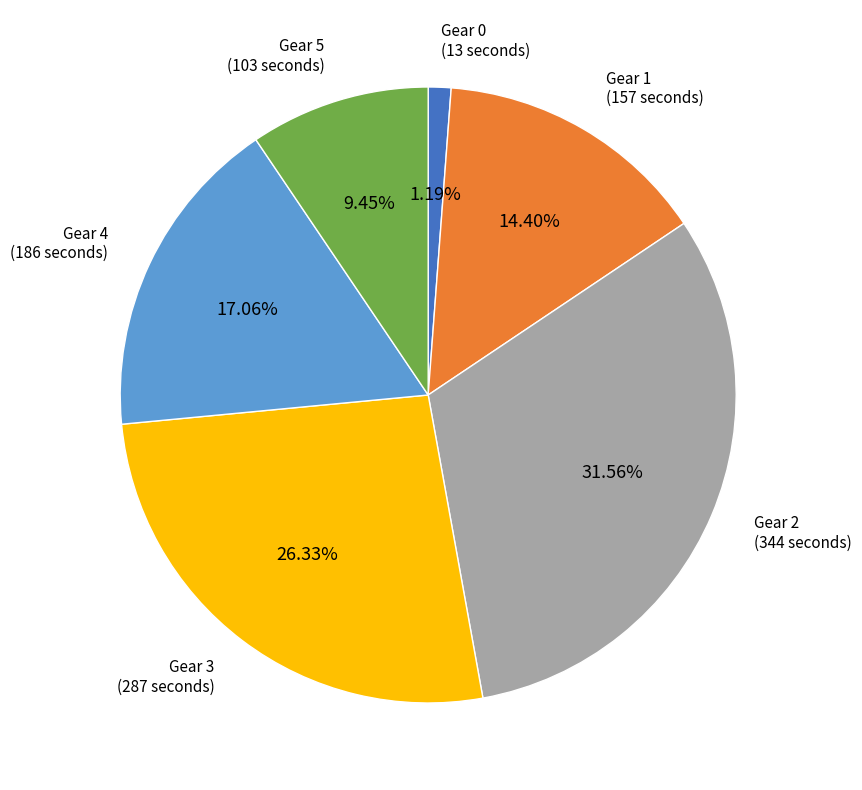

Does any single category account for the majority?

No